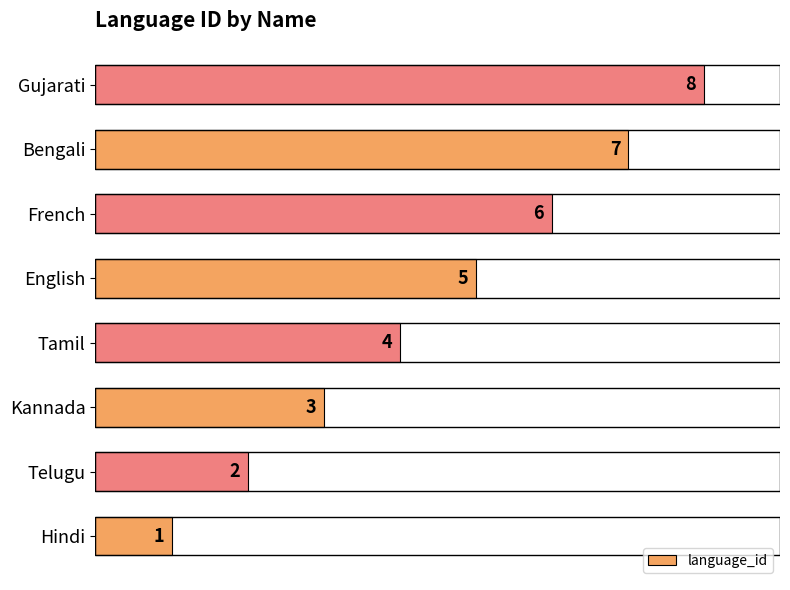

Does the chart contain any negative values?

No